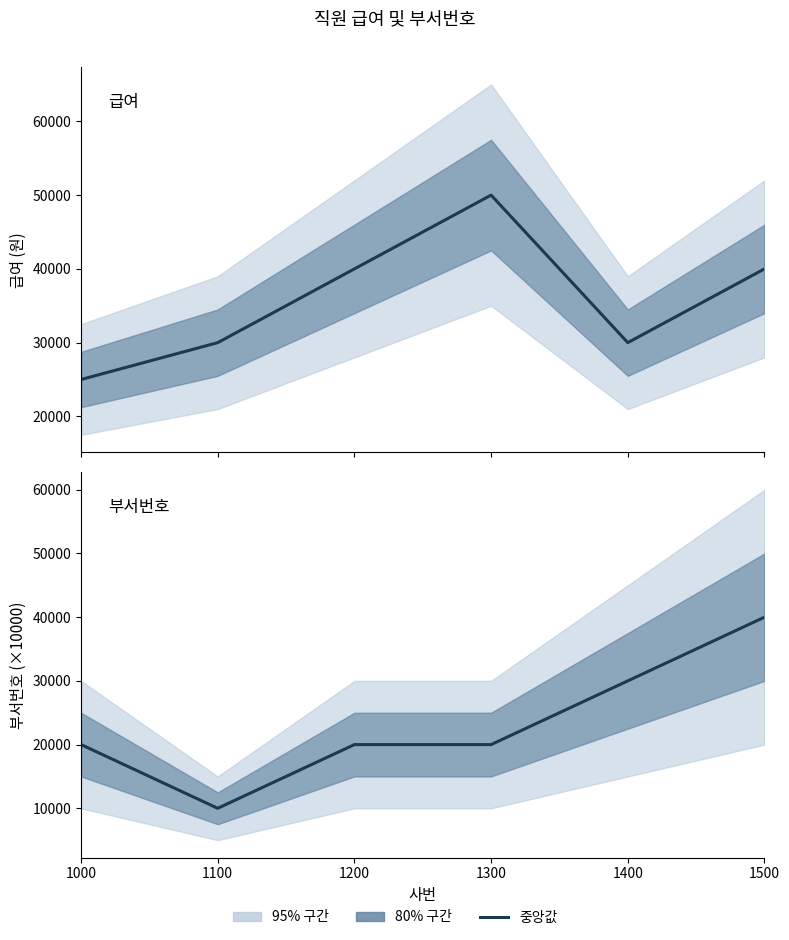

What is the value of the 급여 point at the 5th from the left?

30000